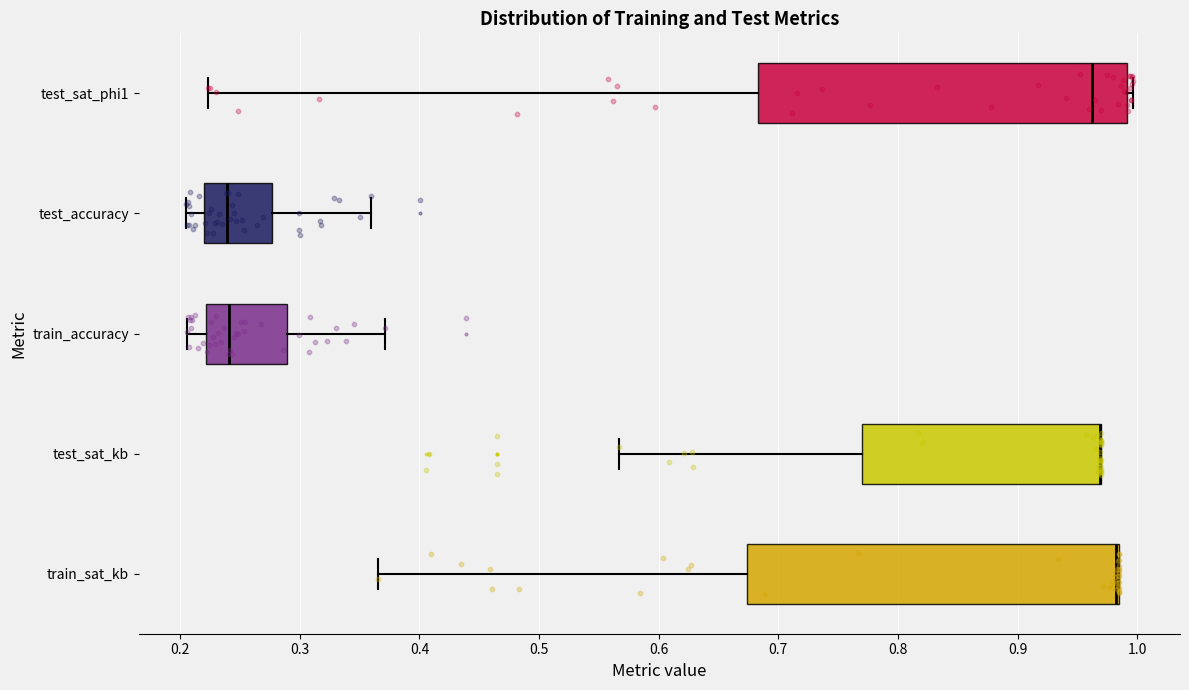

Reading bottom to top, transcribe this box plot: for each box, give where its median line is, the range the box spans, and where its two whiskers end, as read against the x-axis. The values are not printed on the chart, so give them approximately, as read against the axis.

train_sat_kb: median 0.98 (drawn on the box's right edge), box 0.67 to 0.98, whiskers 0.37 to 0.99
test_sat_kb: median 0.97 (drawn on the box's right edge), box 0.77 to 0.97, whiskers 0.57 to 0.97
train_accuracy: median 0.24, box 0.22 to 0.29, whiskers 0.21 to 0.37
test_accuracy: median 0.24, box 0.22 to 0.28, whiskers 0.21 to 0.36
test_sat_phi1: median 0.96, box 0.68 to 0.99, whiskers 0.22 to 1.00